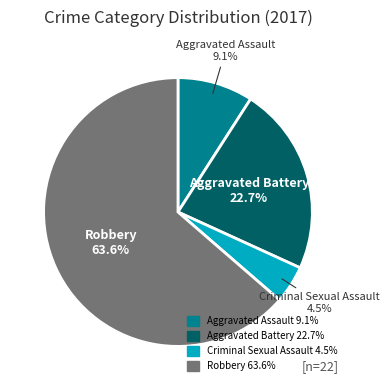

Rank the categories by value from highest to lowest.

Robbery, Aggravated Battery, Aggravated Assault, Criminal Sexual Assault